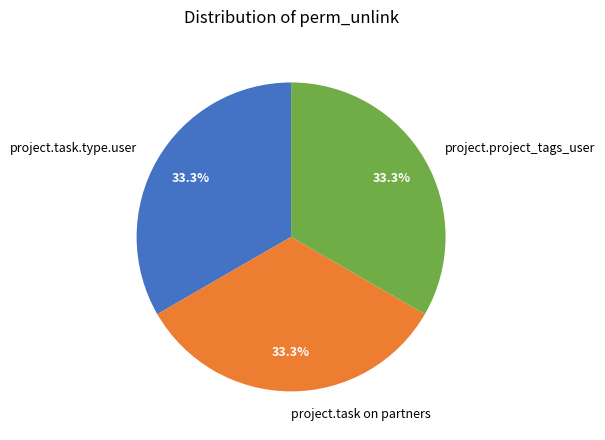

To the nearest percent, what is the difference between the largest and smallest slice percentages?

0%